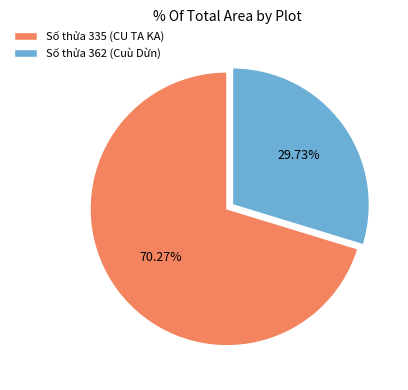

Which slice represents more than half of the pie?

Số thửa 335 (CU TA KA)